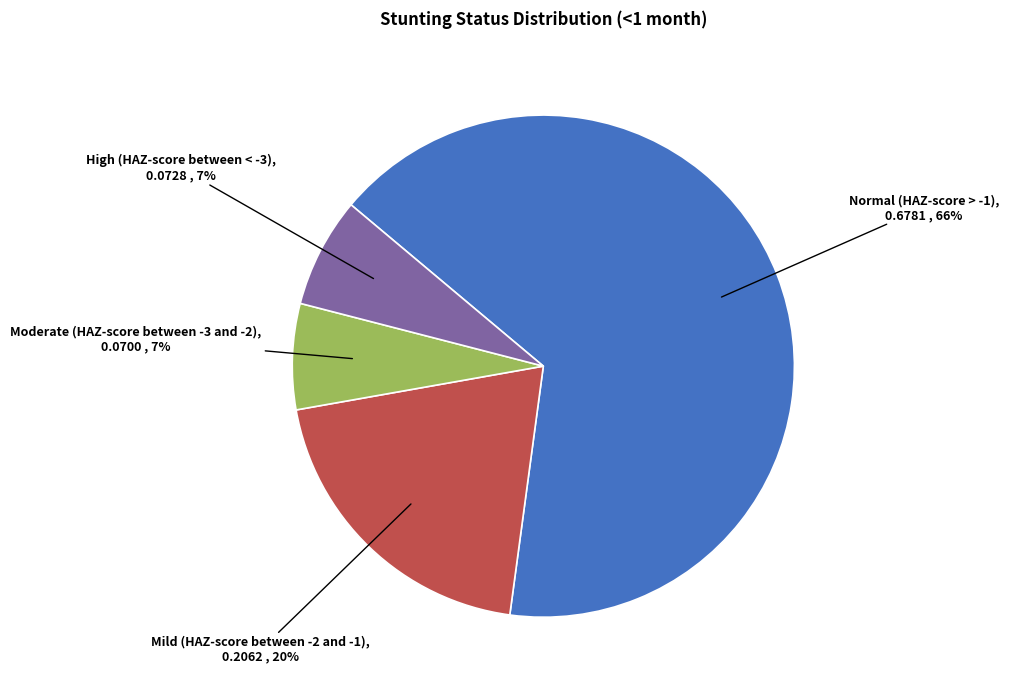

Does any single category account for the majority?

Yes